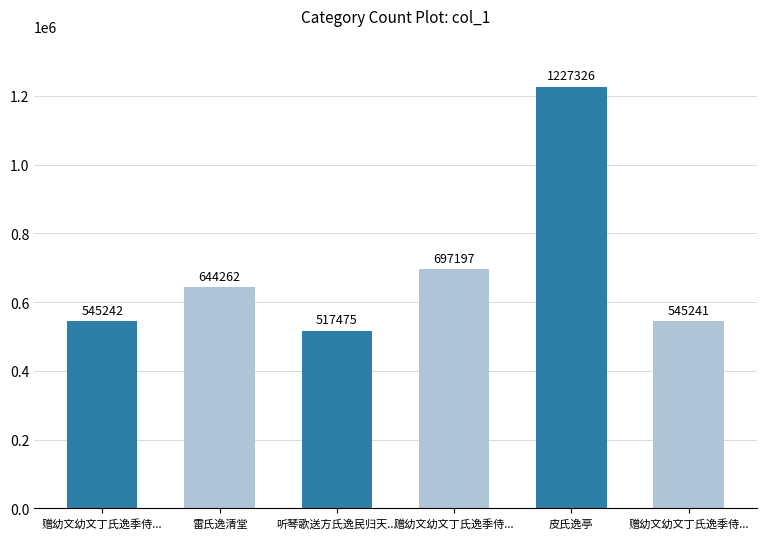

How many bars are there in total?

6